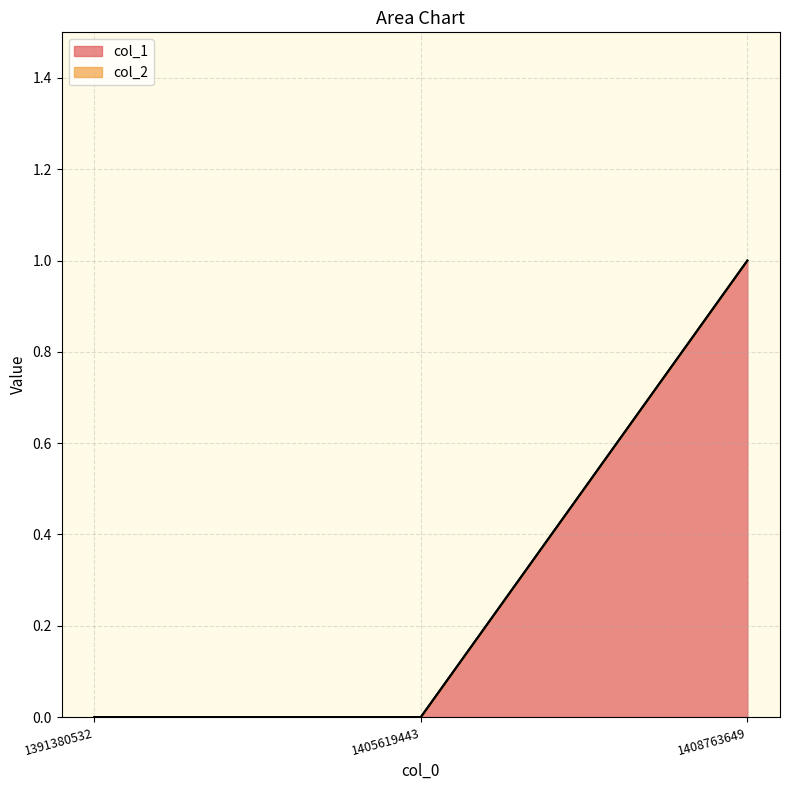

How many lines are shown in the chart?

2